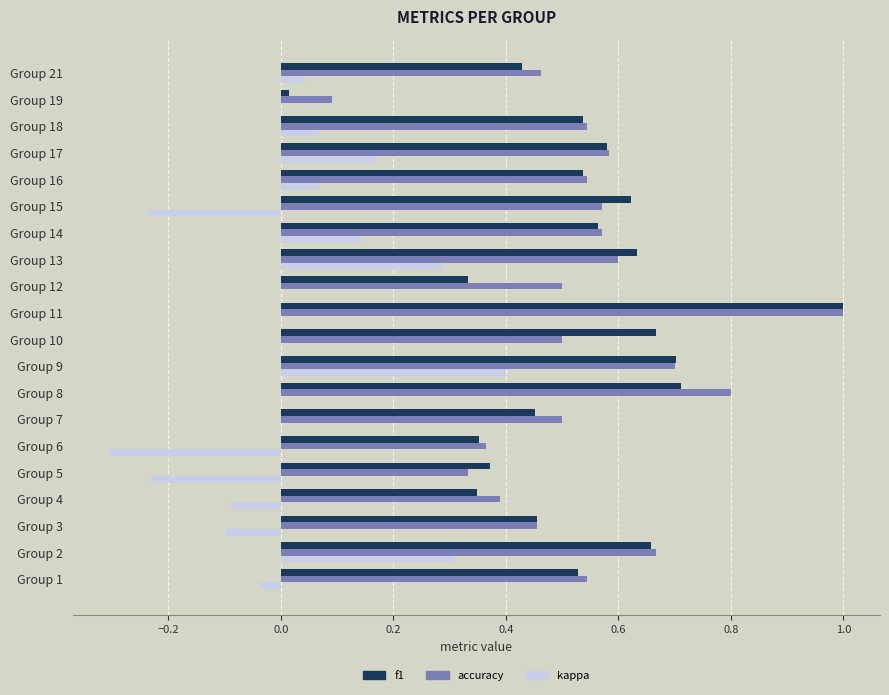

The accuracy series shows 0.3 at Group 2. True or false?

False